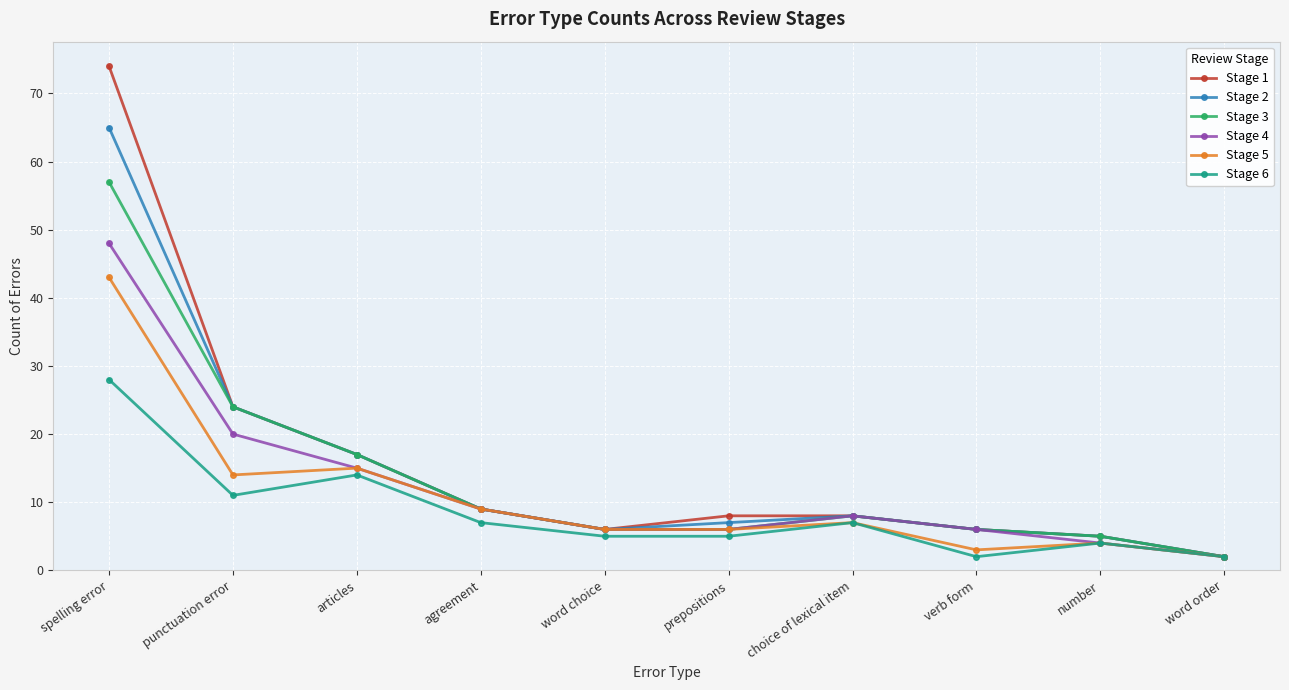

What is the label of the 3rd point from the right?

verb form